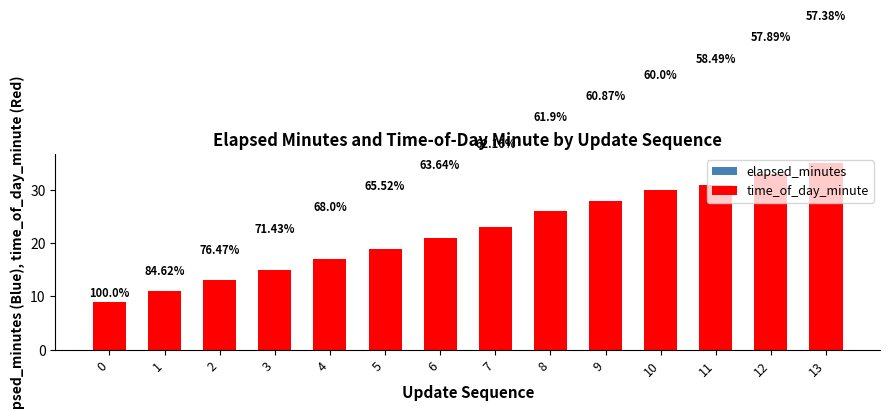

How many bars are there in total?

28